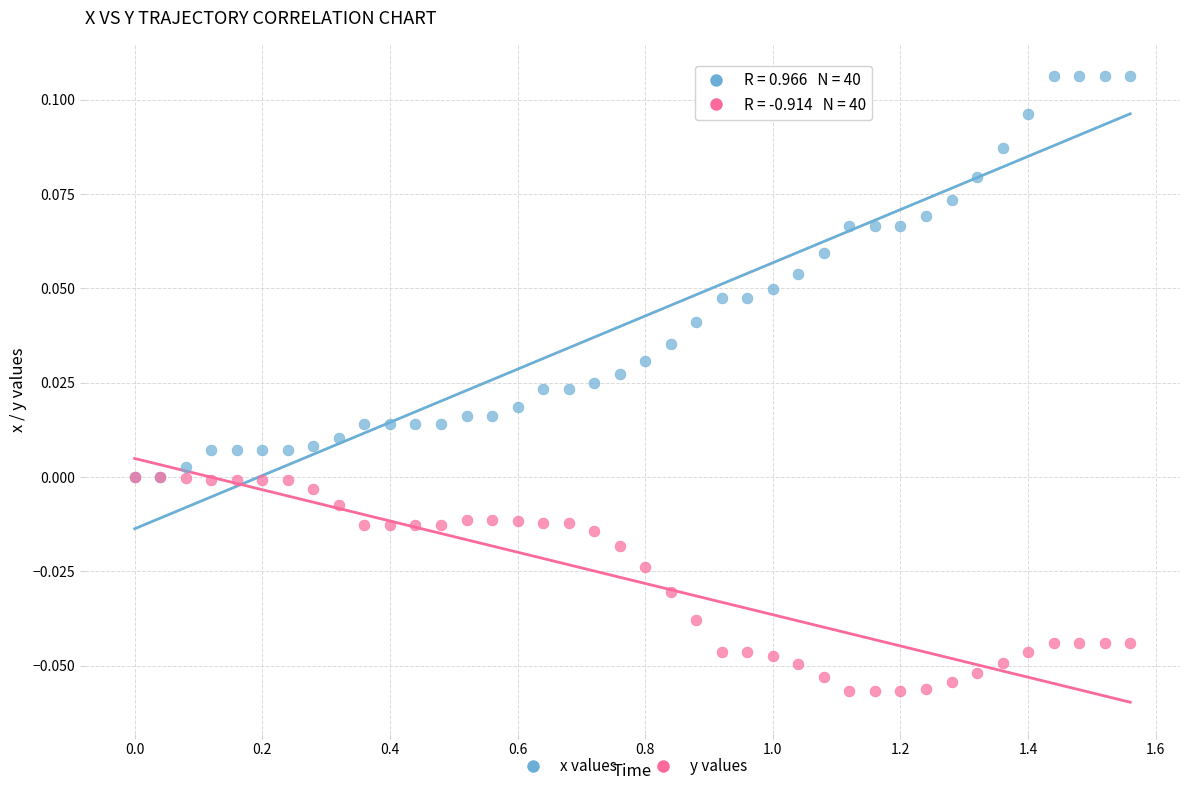

Which series contains the highest Y value?

x values